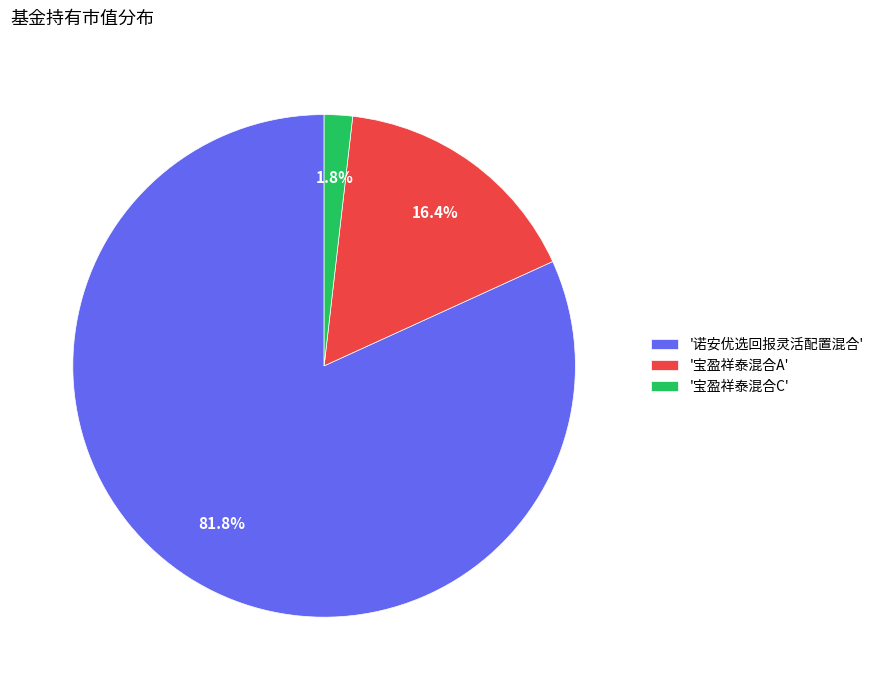

What is the smallest slice in the pie chart?

'宝盈祥泰混合C'